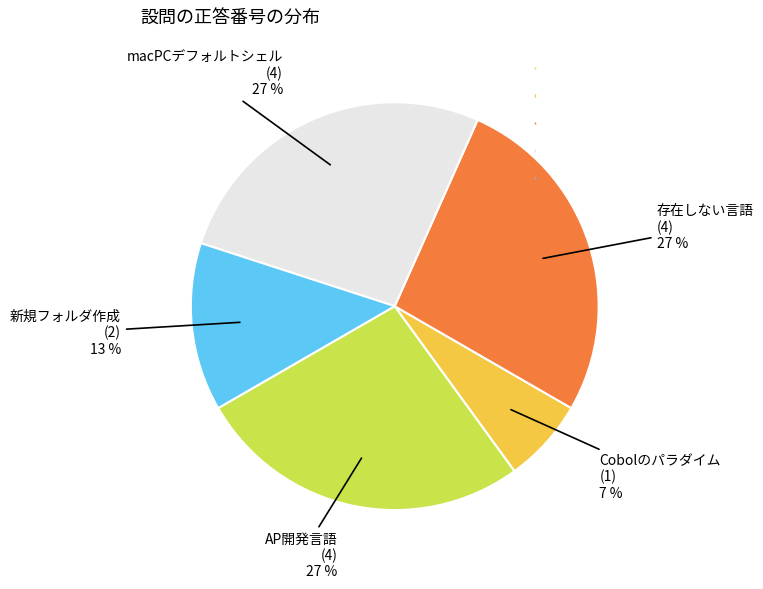

To the nearest percent, what is the average slice percentage?

20%